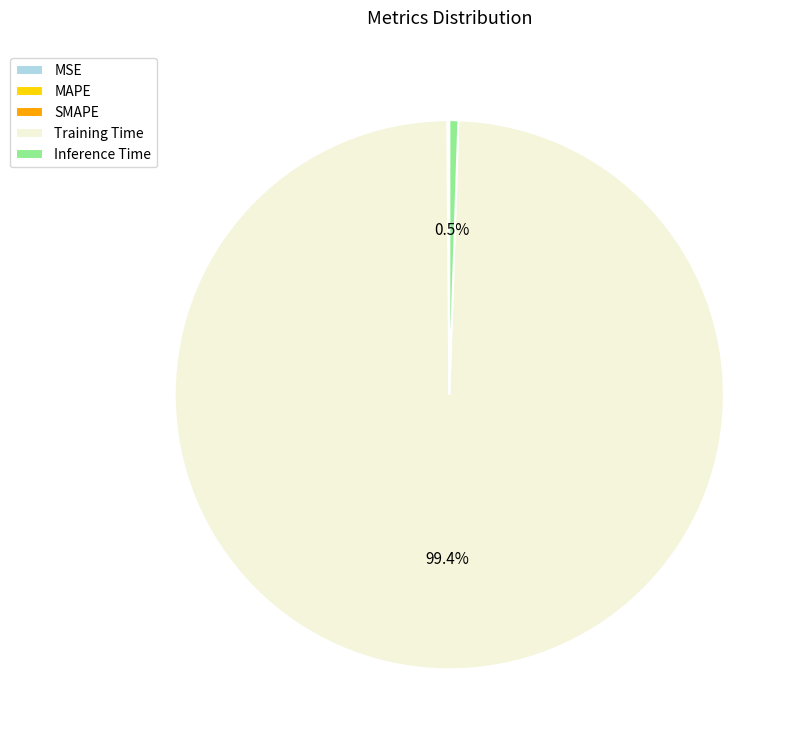

Which category has the biggest portion of the pie?

Training Time